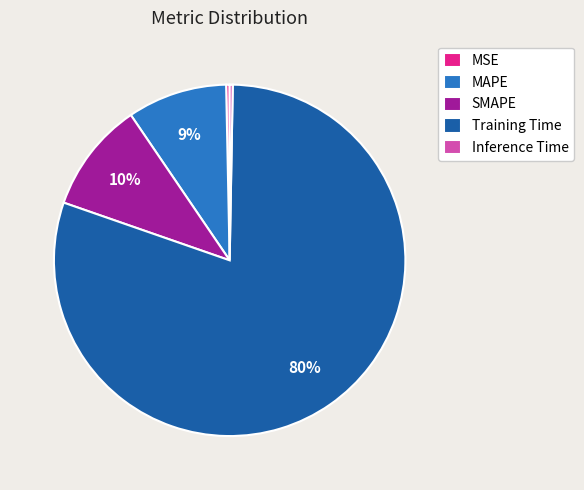

Which category has the biggest portion of the pie?

Training Time